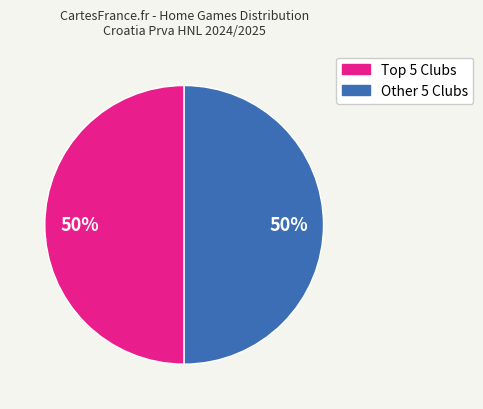

Count the number of slices in the pie.

2